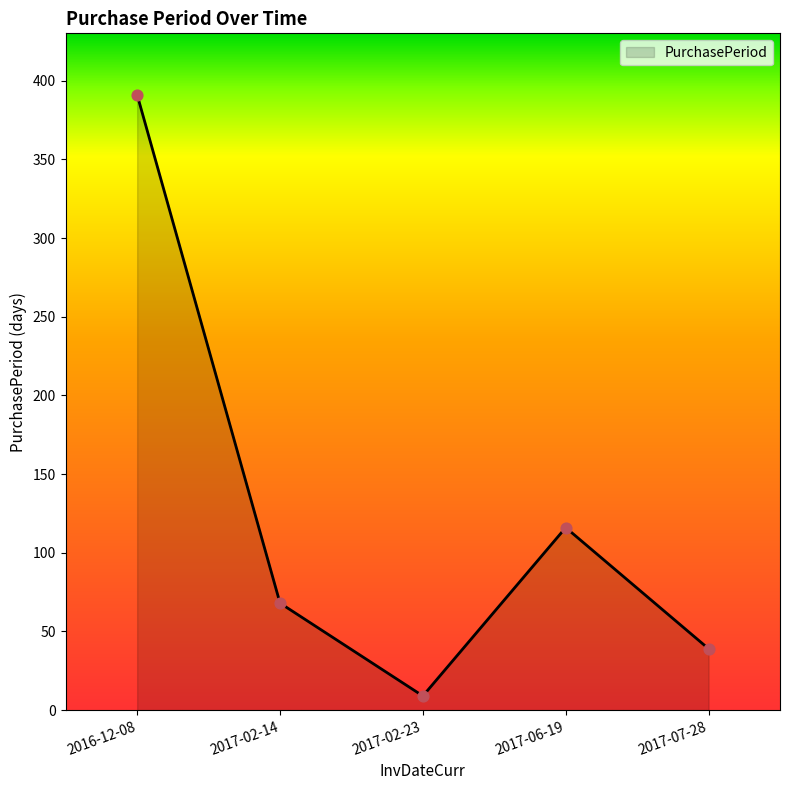

Between 2016-12-08 and 2017-07-28, which is larger?

2016-12-08